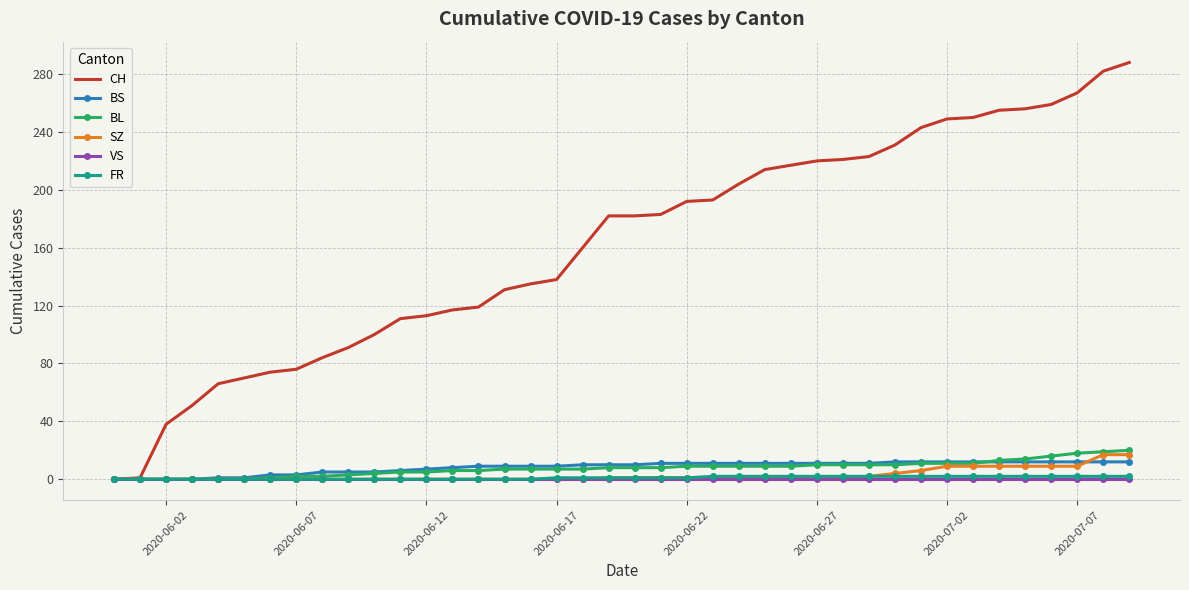

What is the maximum value for SZ?

17